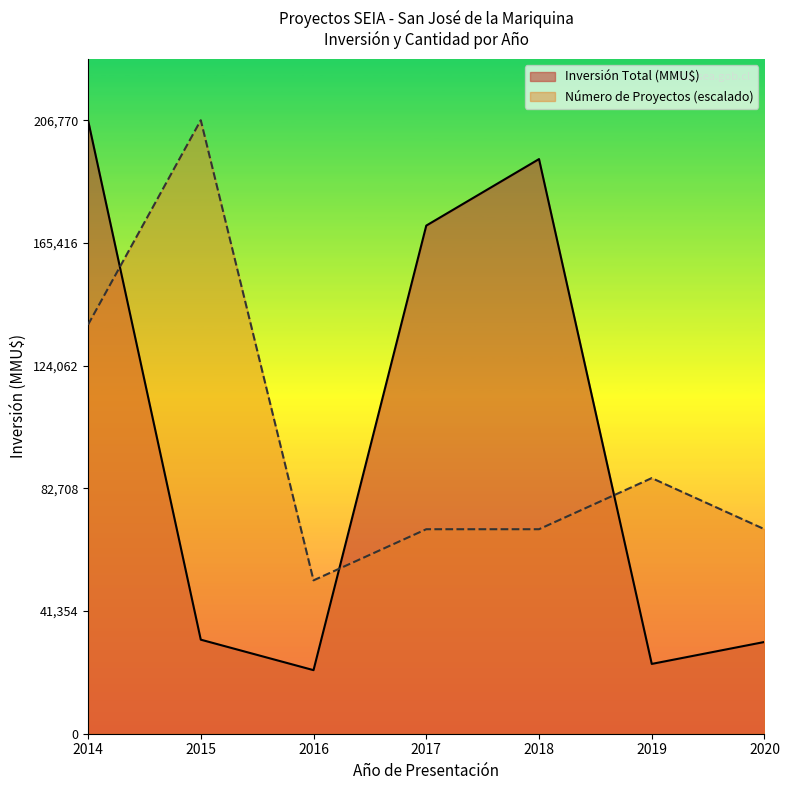

What is the difference between the maximum and minimum values in the Inversión Total (MMU$) series?

185343.0